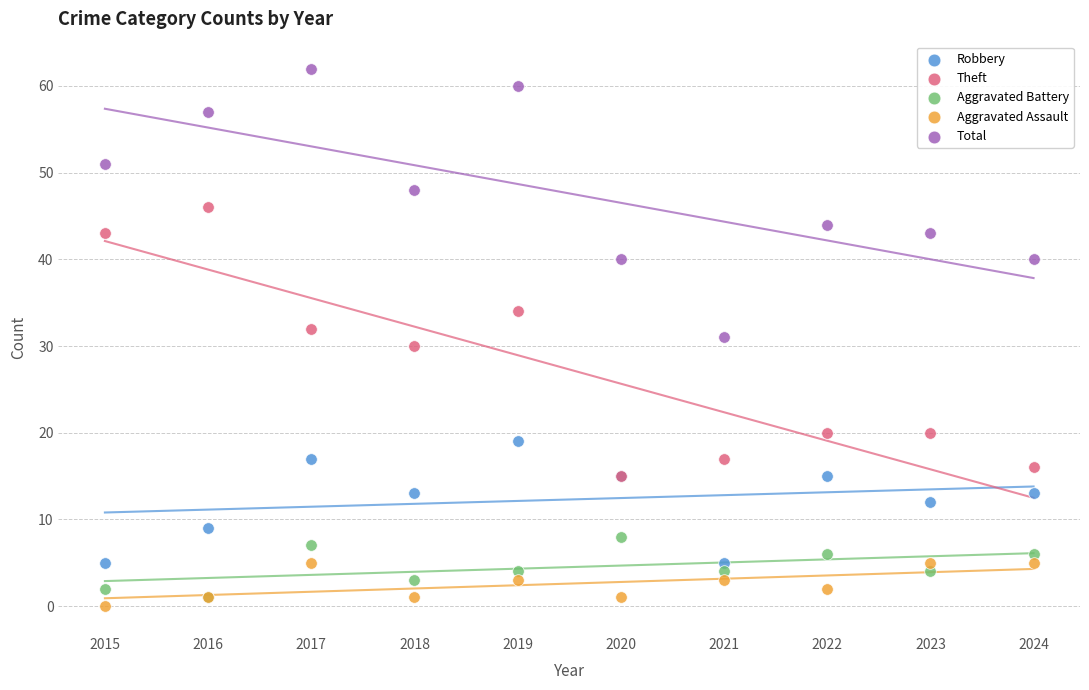

What are all the series names shown in the legend?

Robbery, Theft, Aggravated Battery, Aggravated Assault, Total